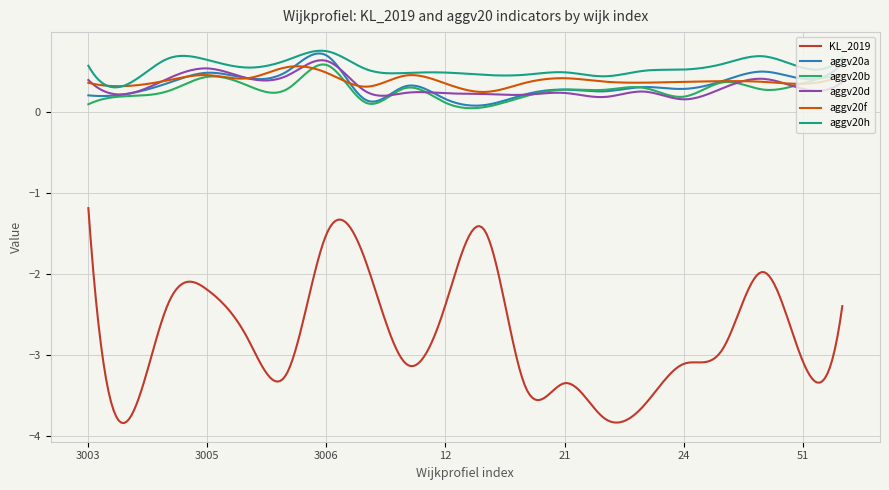

True or false: KL_2019 and aggv20h cross at least once.

False